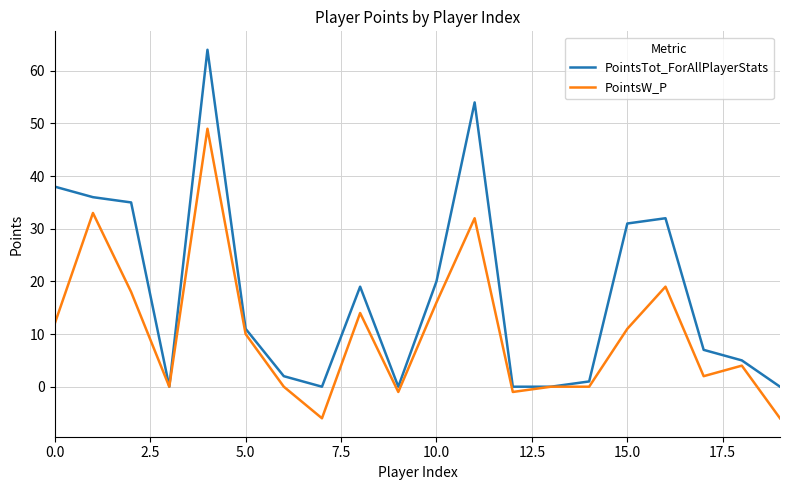

Which series has the largest total across all categories?

PointsTot_ForAllPlayerStats